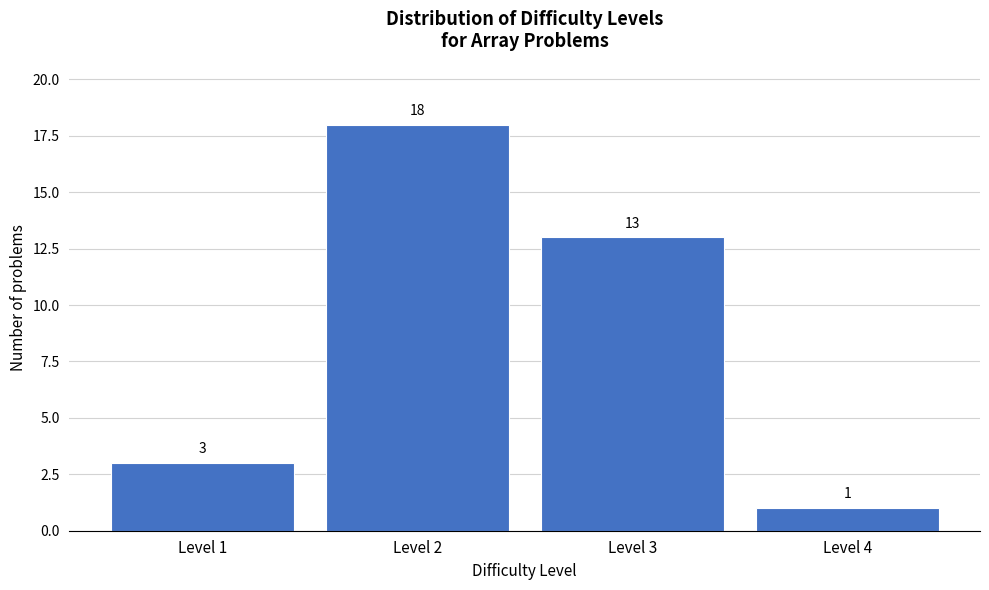

Reading left to right, what are all the values shown in this chart?

Level 1=3	Level 2=18	Level 3=13	Level 4=1